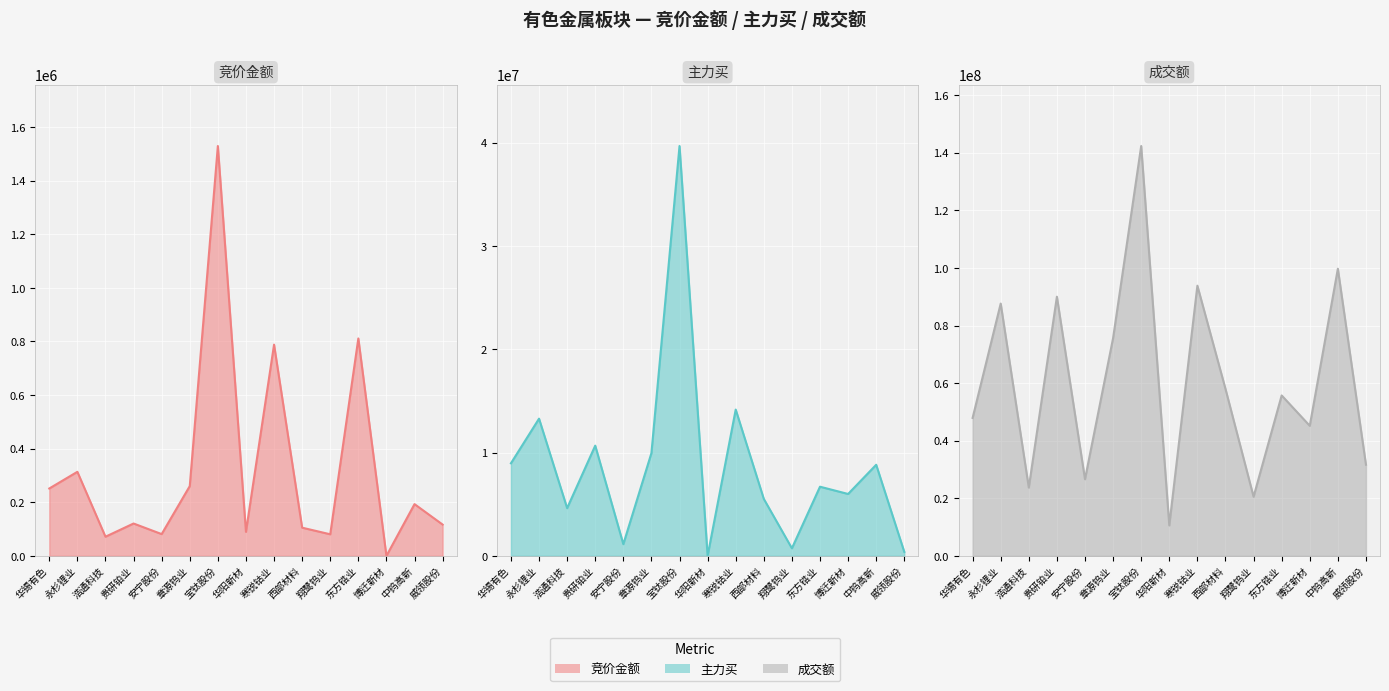

At how many categories does at least one series exceed 62274460?

6